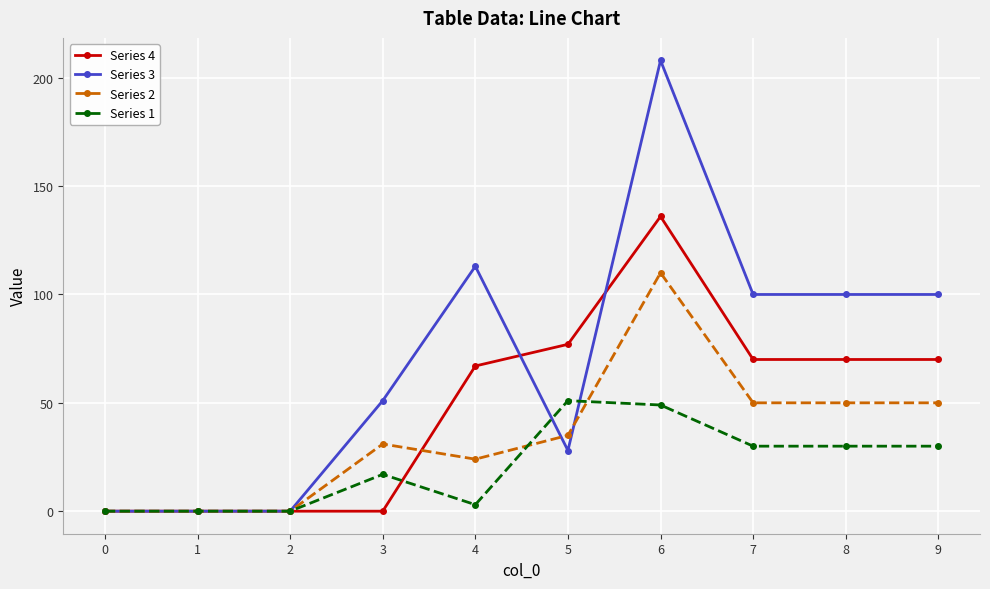

True or false: Series 1 has more than 1 points higher than both neighbors.

True